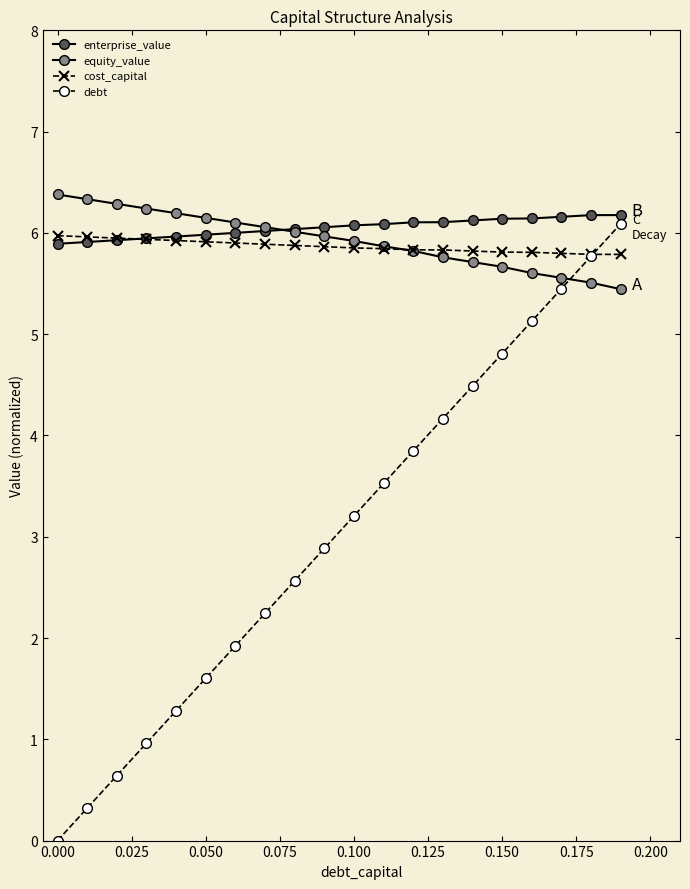

How many lines are shown in the chart?

4